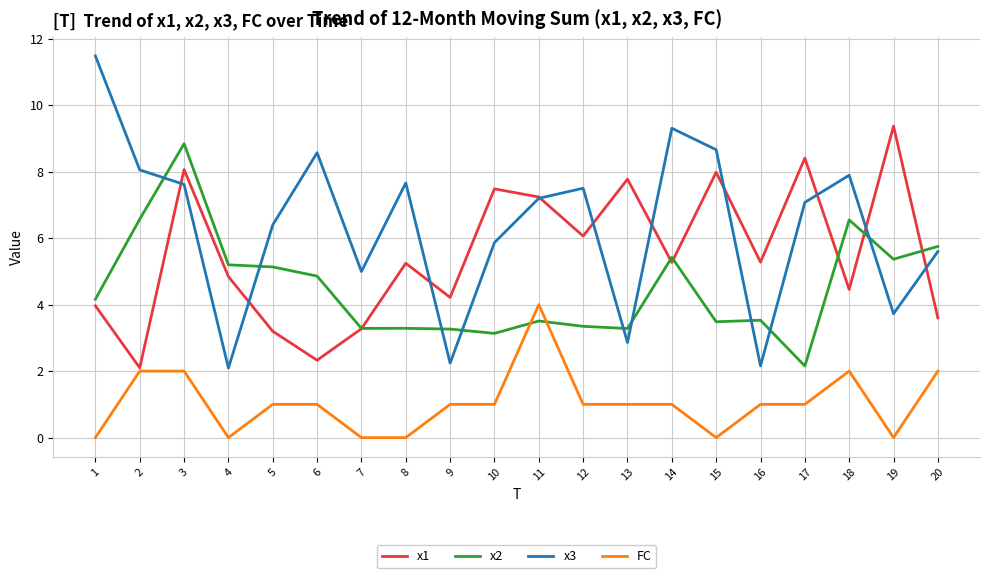

At which category is the sum across all series the highest?

3